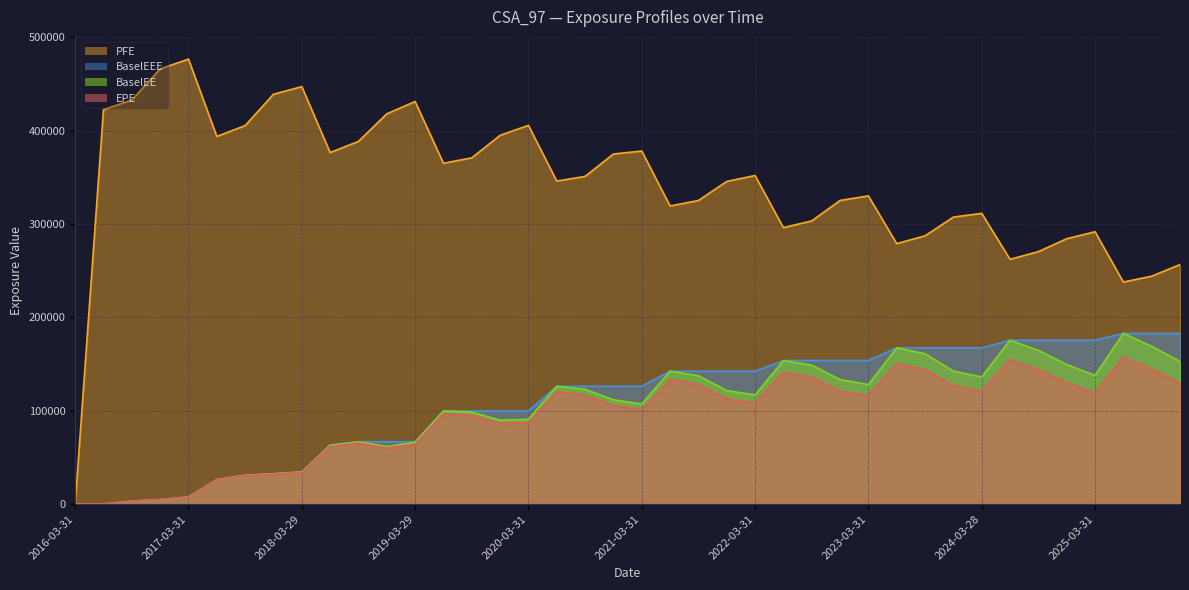

At which category is the sum across all series the highest?

2024-06-28